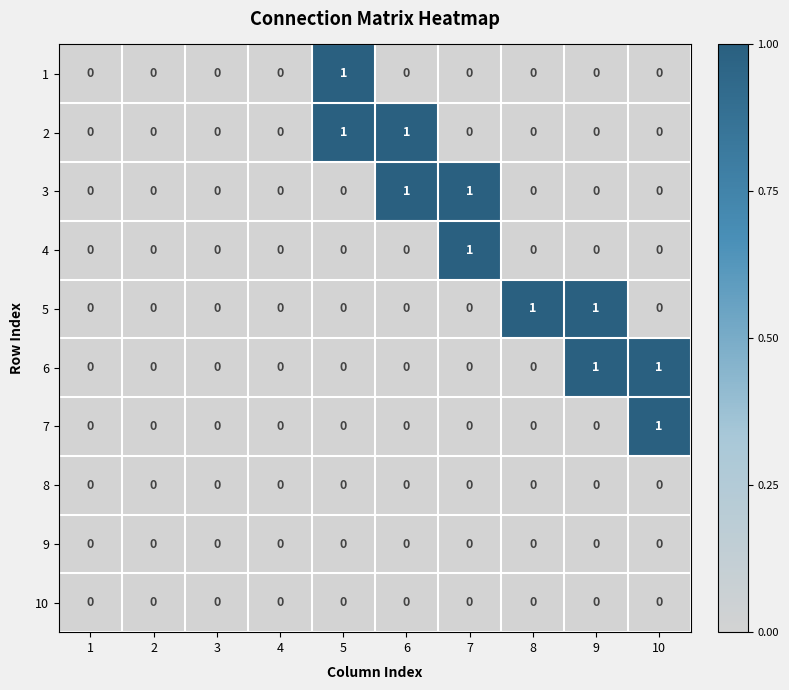

Count the 4 values in the range 0 to 1.

10